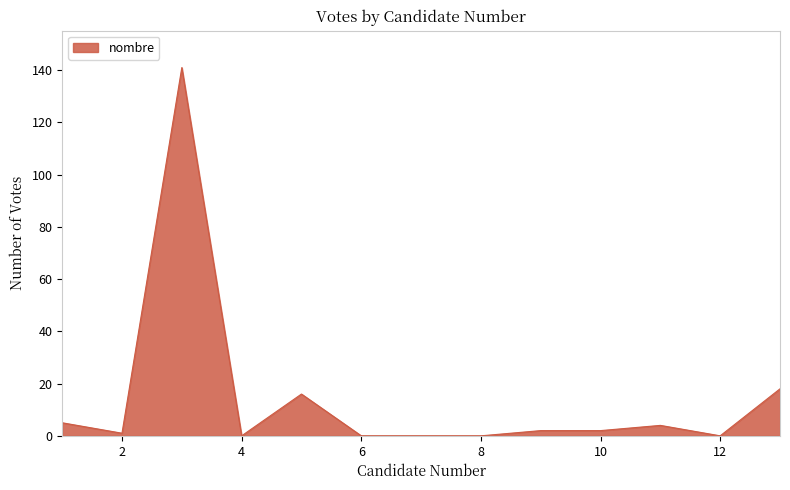

What is the greatest value displayed?

141